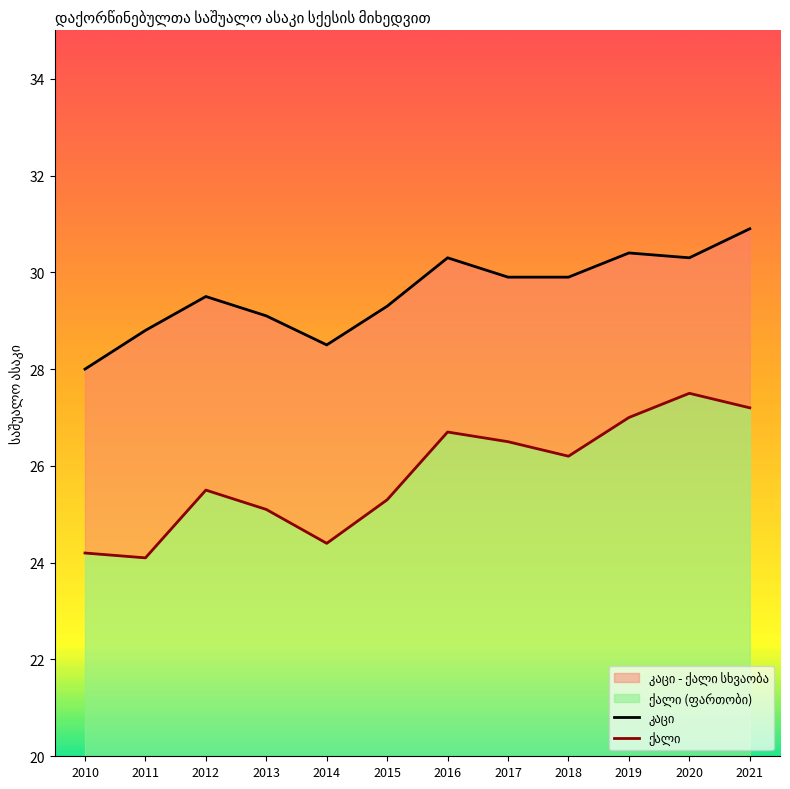

True or false: კაცი and ქალი cross at least once.

False